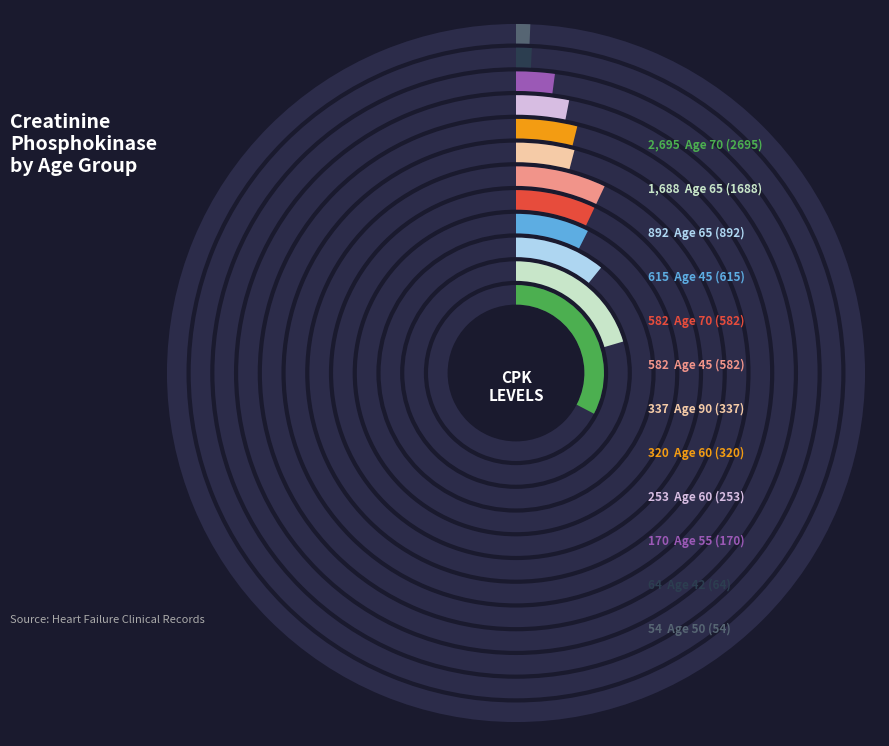

What is the smallest slice in the pie chart?

50